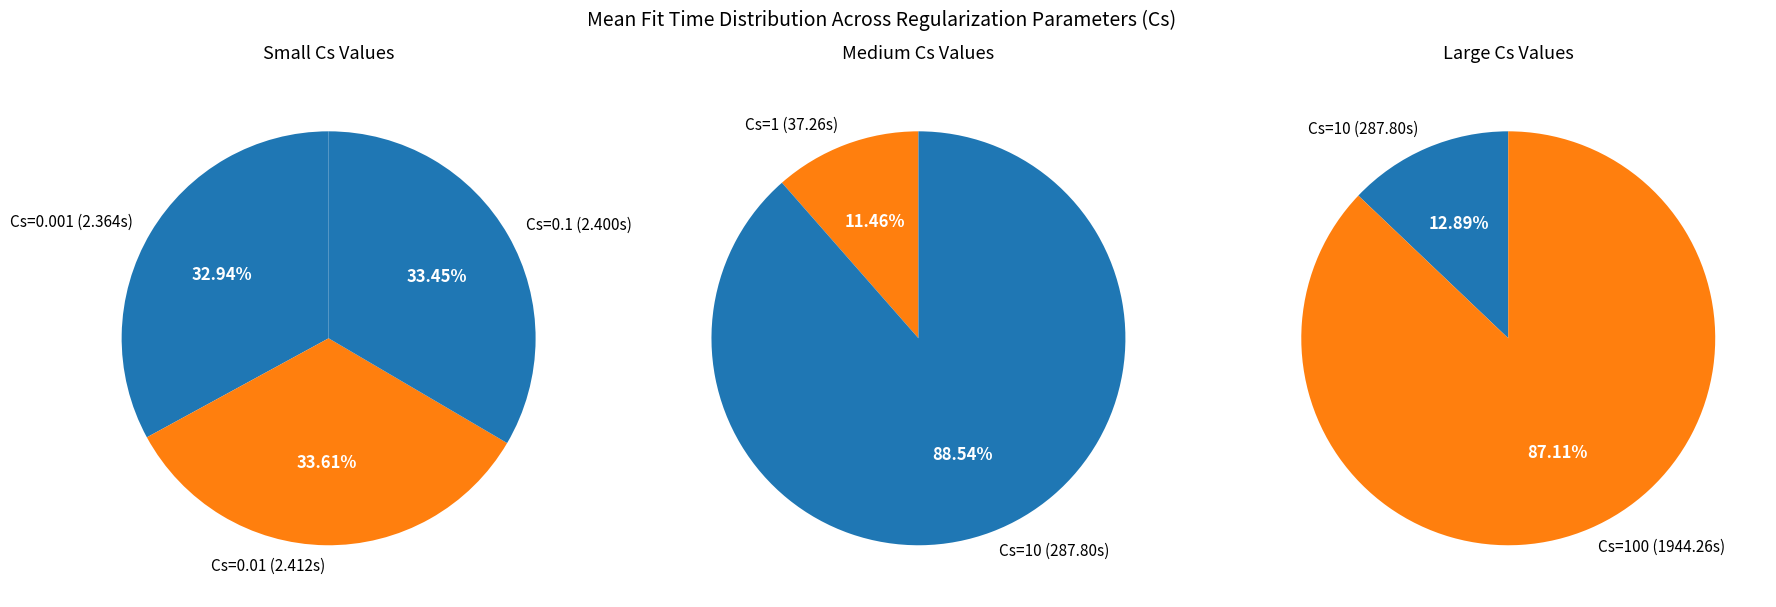

True or false: Cs=100 accounts for 85% of the total.

True